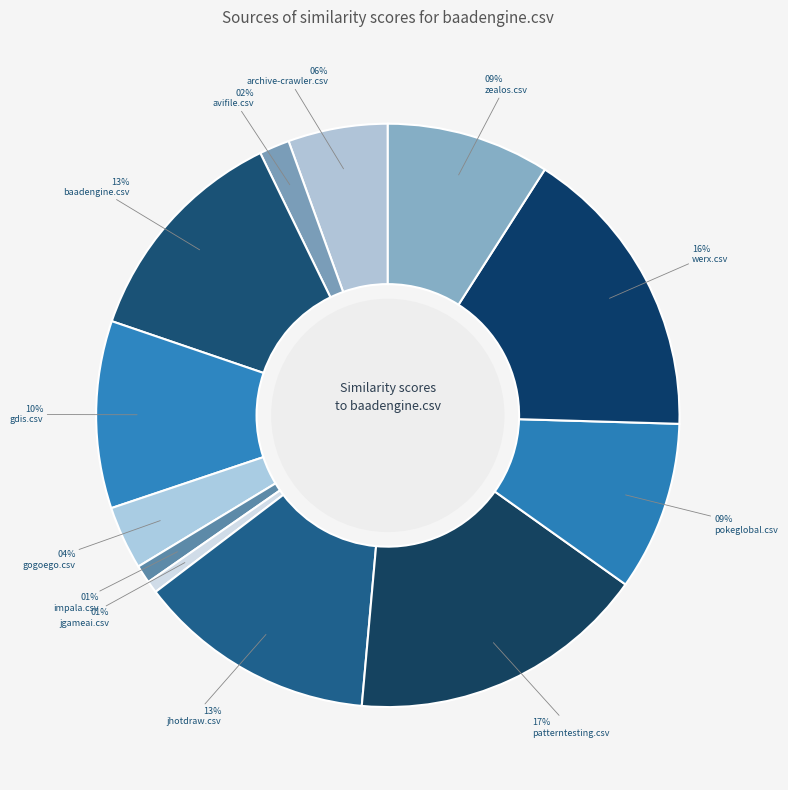

To the nearest percent, what is the difference between the largest and smallest slice percentages?

16%